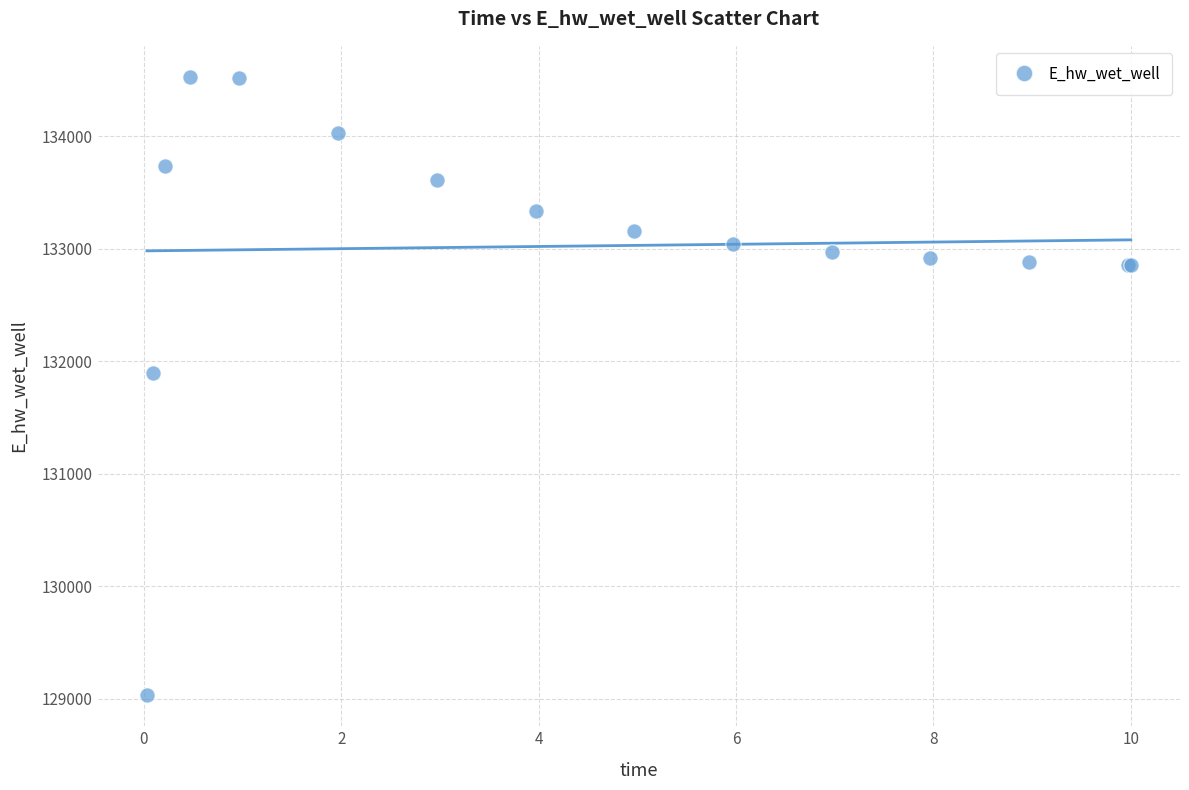

What Y value in the scatter plot is closest to 131779?

131898.8